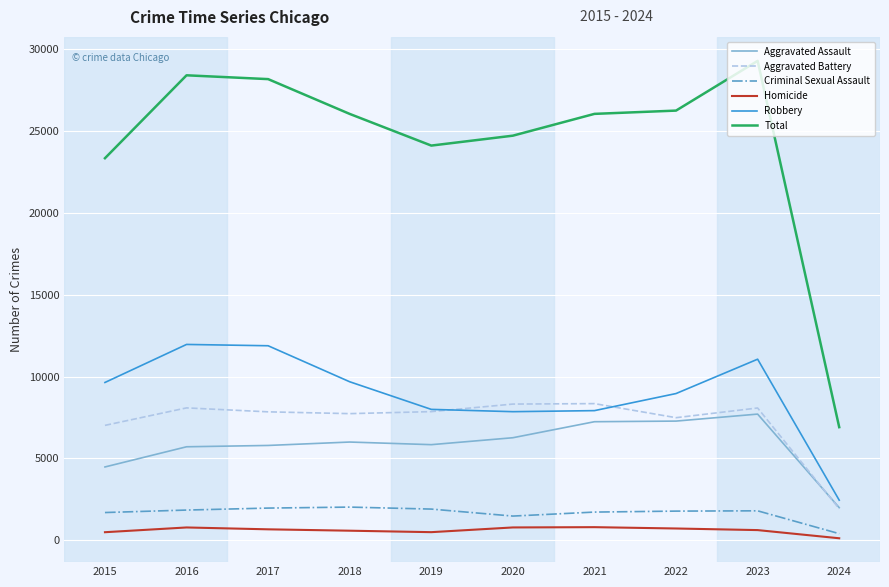

What are all the series names shown in the legend?

Aggravated Assault, Aggravated Battery, Criminal Sexual Assault, Homicide, Robbery, Total